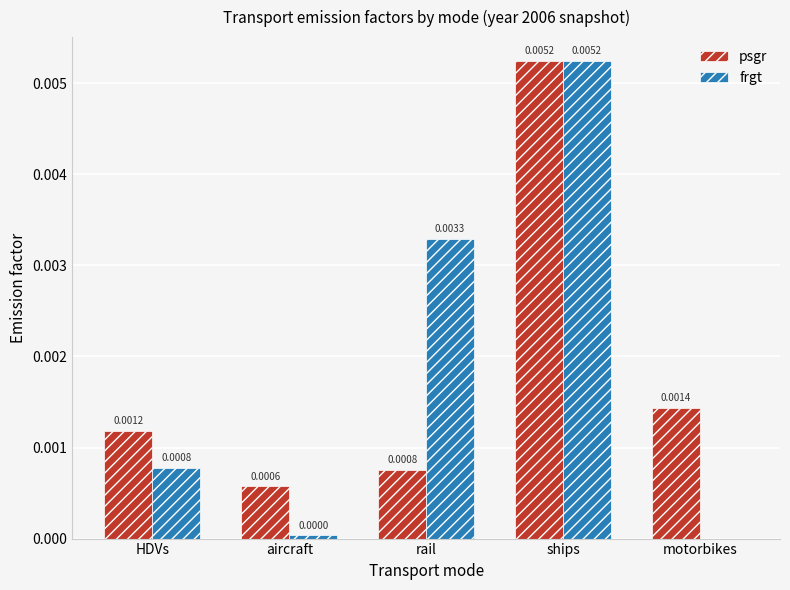

Which series changed the most between rail and motorbikes?

frgt